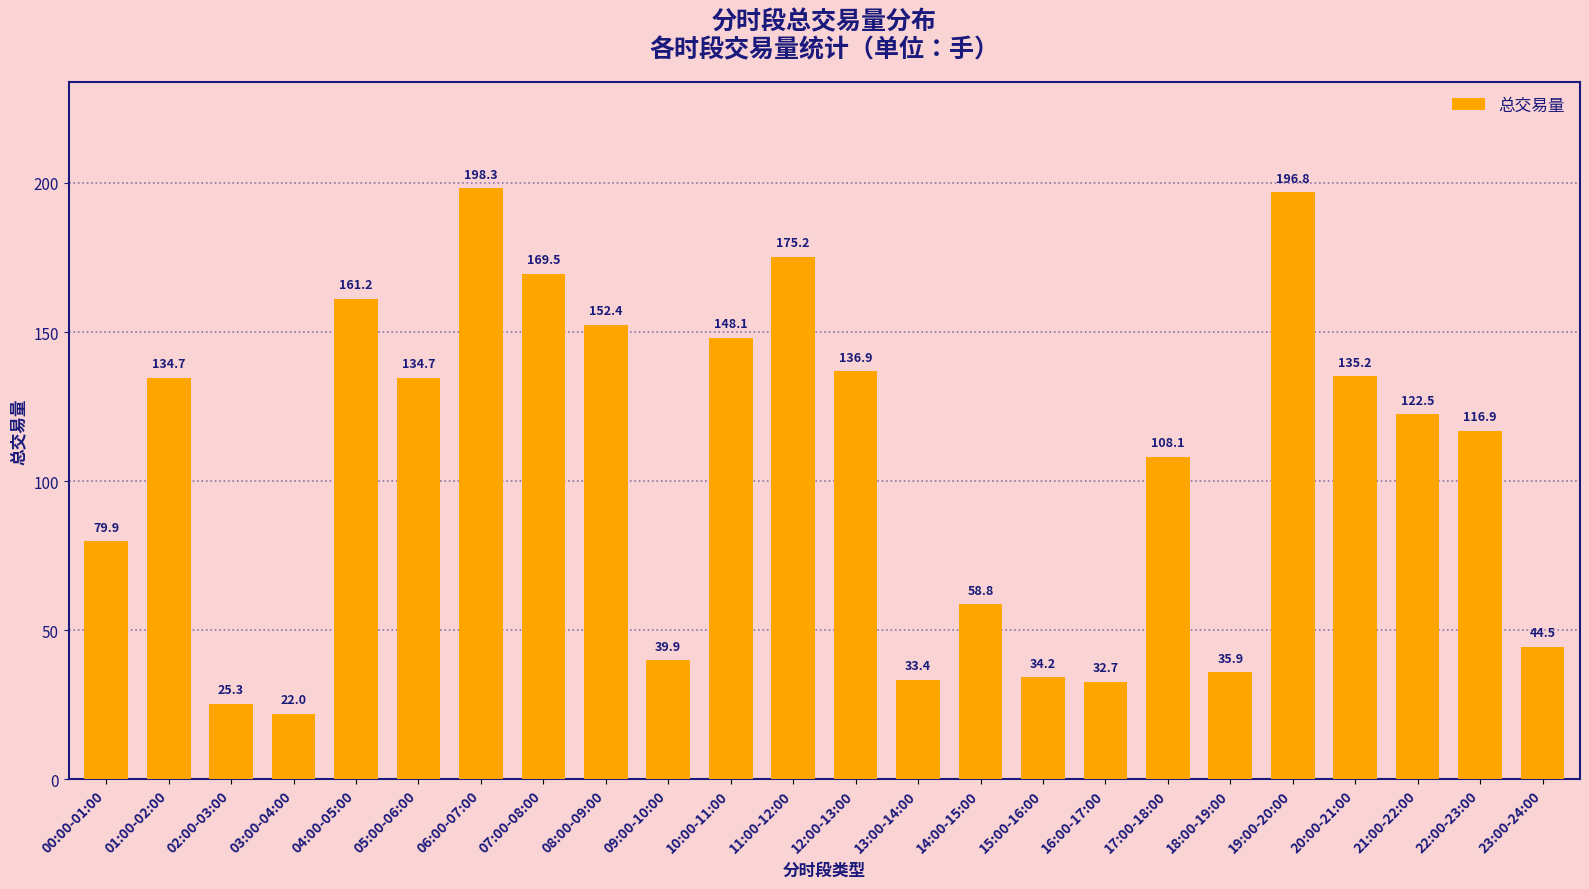

Reading right to left, what are all the values shown in this chart?

23:00-24:00=44.5	22:00-23:00=116.9	21:00-22:00=122.5	20:00-21:00=135.2	19:00-20:00=196.8	18:00-19:00=35.9	17:00-18:00=108.1	16:00-17:00=32.7	15:00-16:00=34.2	14:00-15:00=58.8	13:00-14:00=33.4	12:00-13:00=136.9	11:00-12:00=175.2	10:00-11:00=148.1	09:00-10:00=39.9	08:00-09:00=152.4	07:00-08:00=169.5	06:00-07:00=198.3	05:00-06:00=134.7	04:00-05:00=161.2	03:00-04:00=22.0	02:00-03:00=25.3	01:00-02:00=134.7	00:00-01:00=79.9